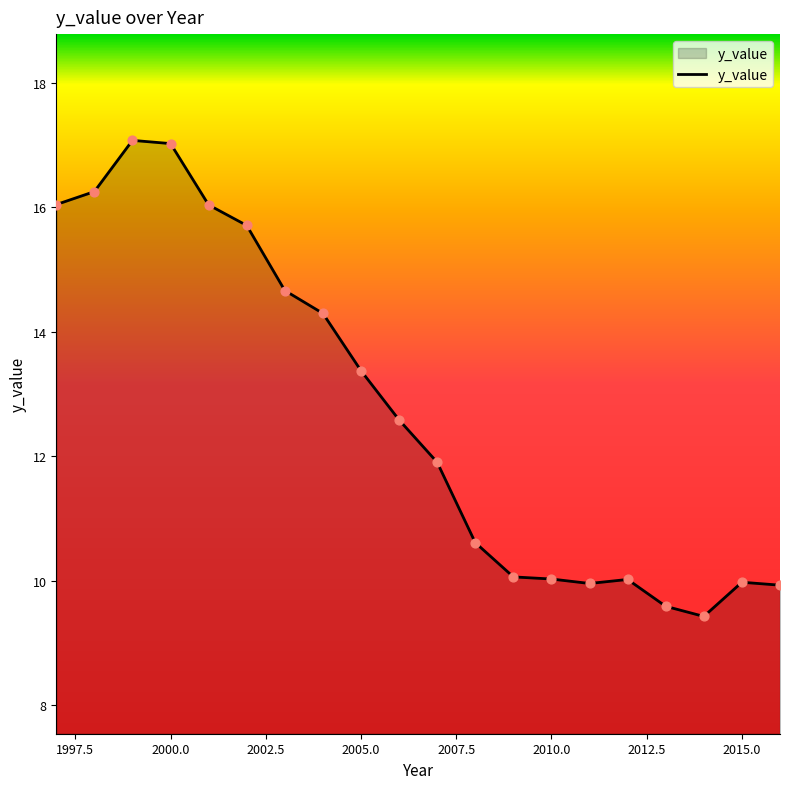

What is the greatest value displayed?

17.1